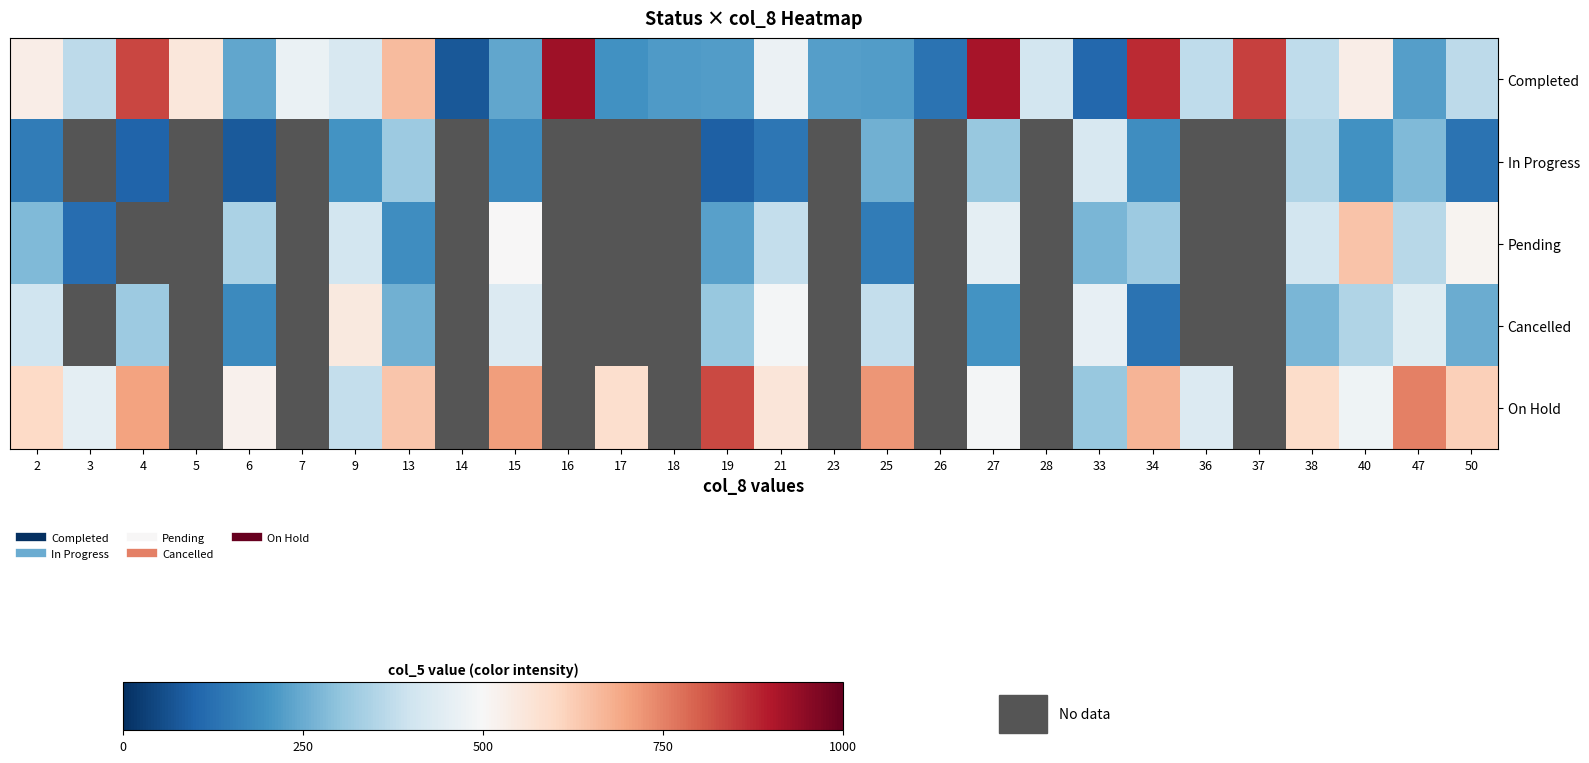

How many data points does each series have?

28